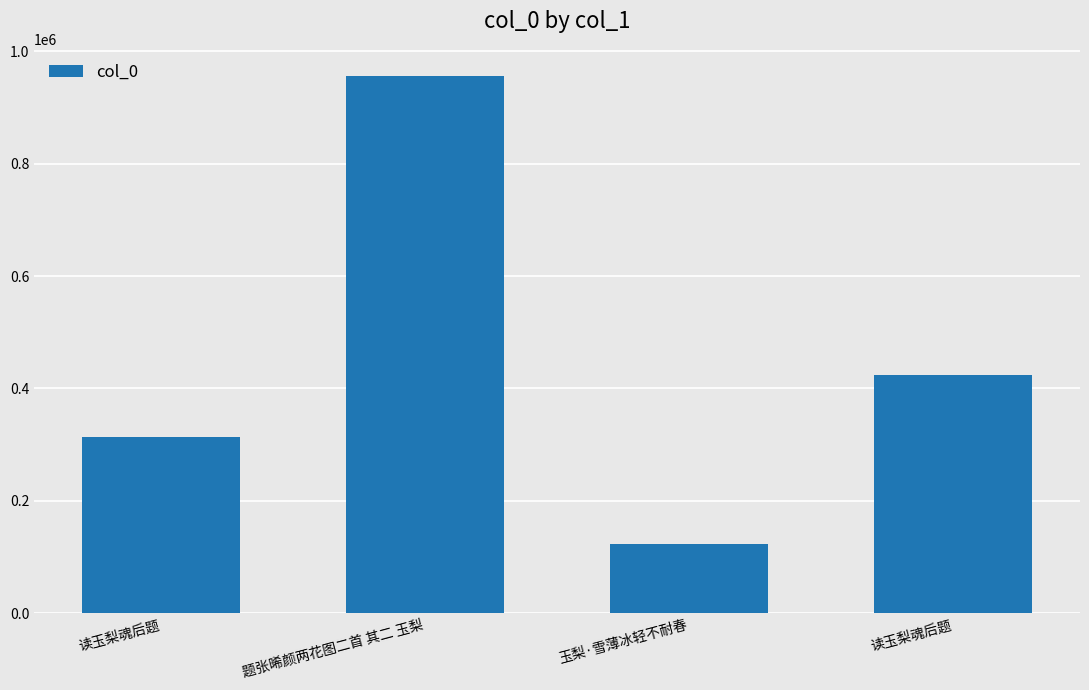

Reading left to right, transcribe all the data shown in this chart.

读玉梨魂后题=314273	题张晞颜两花图二首 其二 玉梨=956267	玉梨·雪薄冰轻不耐春=123169	读玉梨魂后题=424701